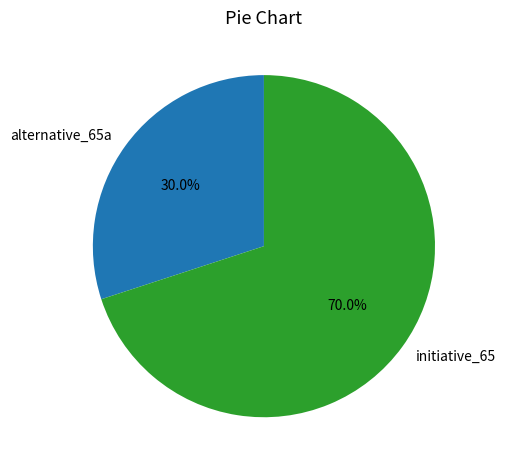

Which slice represents more than half of the pie?

initiative_65